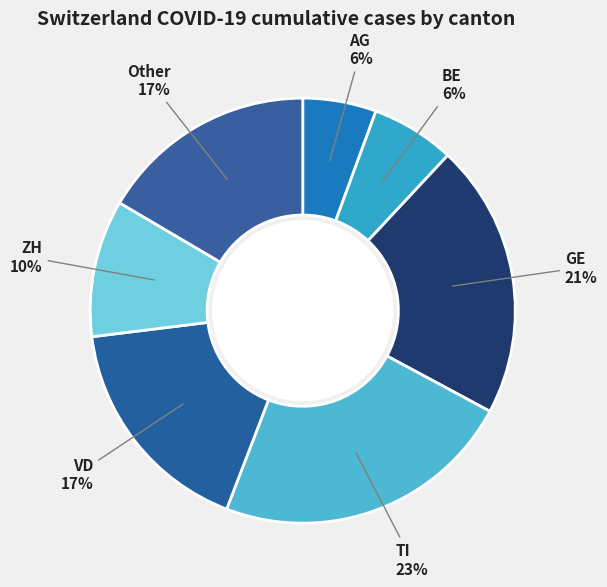

Between Other and BE, which is larger?

Other